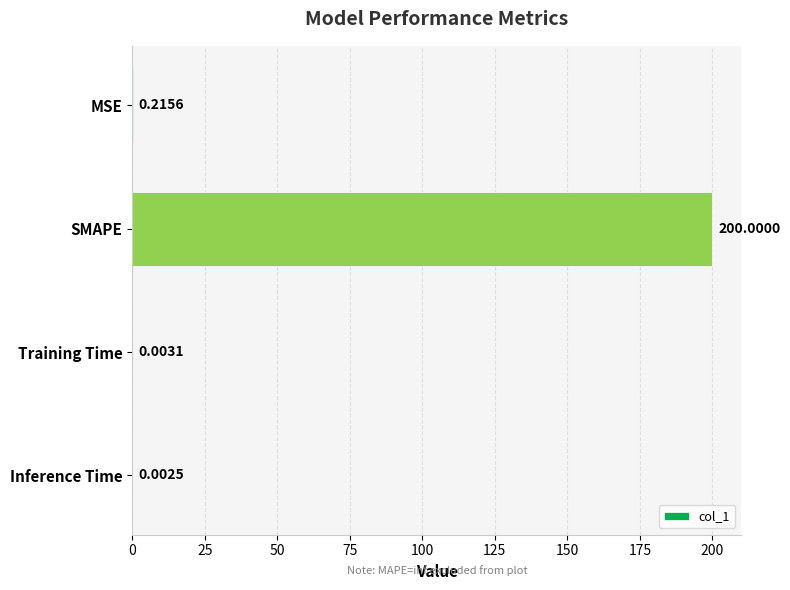

Which label corresponds to the largest value in the chart?

SMAPE